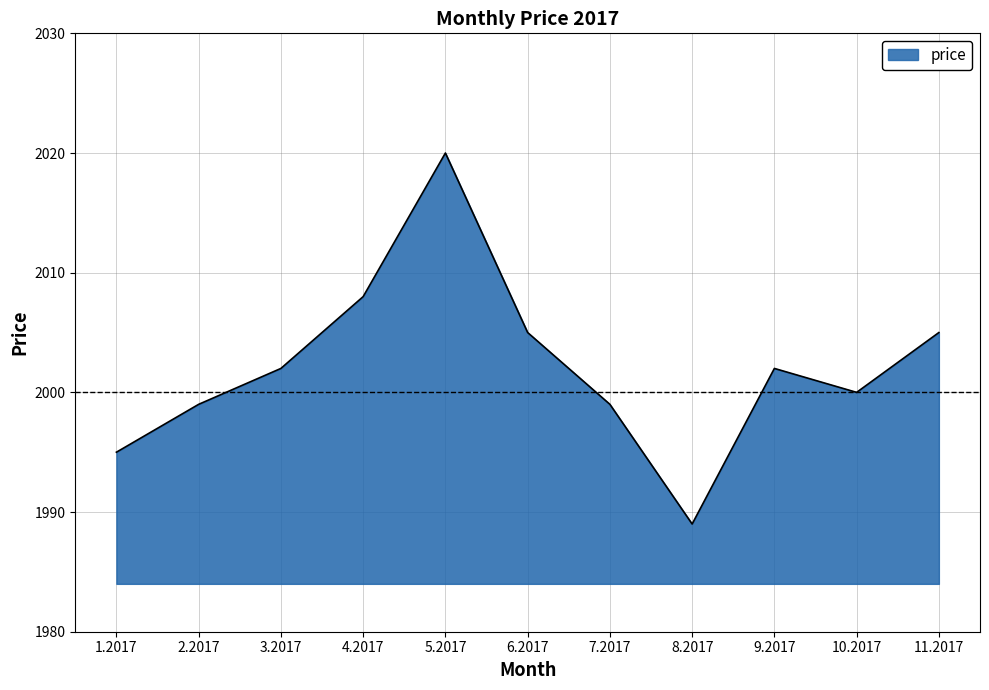

What is the greatest value displayed?

2020